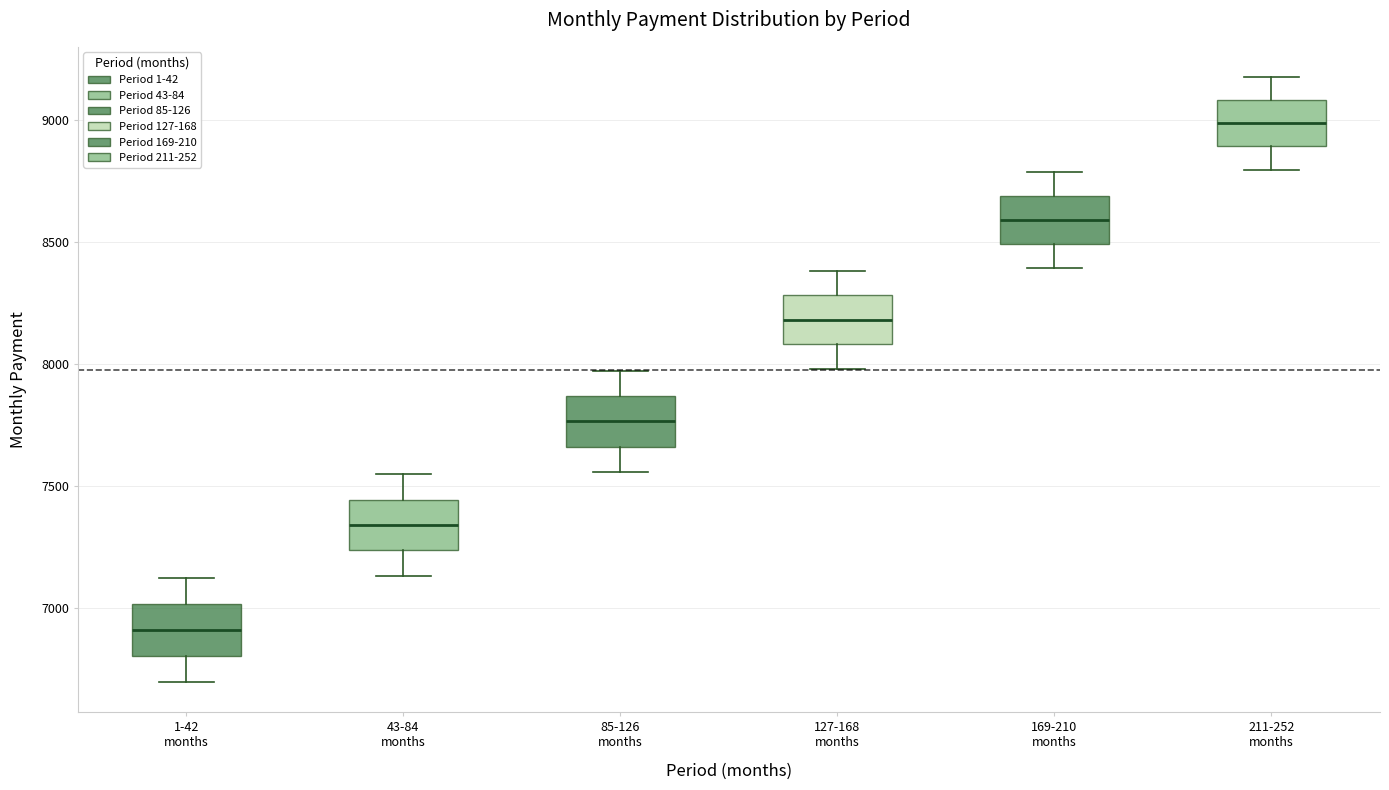

Where does the upper whisker of the box for 43-84 months end on the y-axis? The values are not printed on the chart, so give them approximately, as read against the axis.

7550